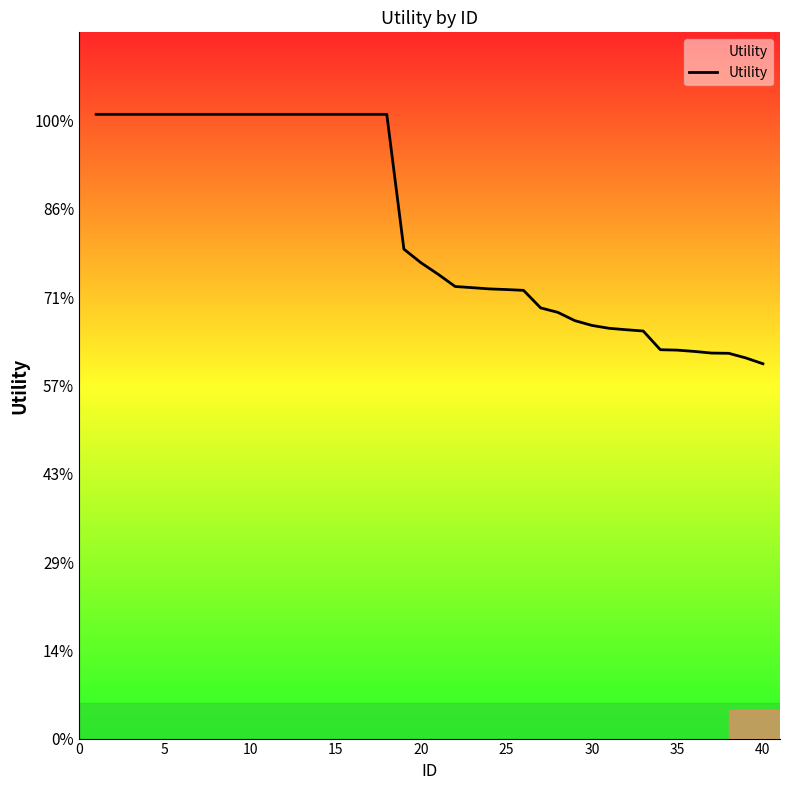

Does the chart have visible grid lines?

No